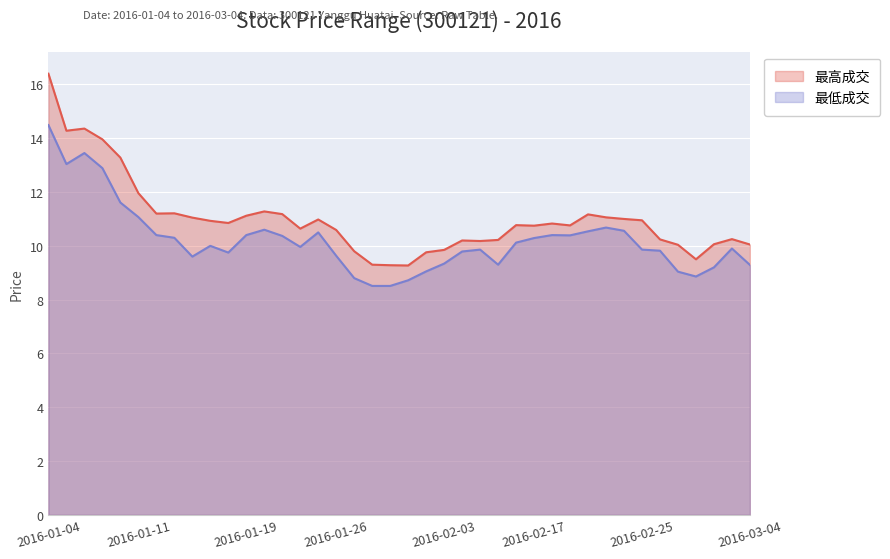

Reading left to right, what are all the values shown in this chart?

最高成交: 16.4	14.3	14.4	14.0	13.3	12.0	11.2	11.2	11.1	10.9	10.8	11.1	11.3	11.2	10.6	11.0	10.6	9.8	9.3	9.3	9.3	9.8	9.8	10.2	10.2	10.2	10.8	10.8	10.8	10.8	11.2	11.1	11.0	10.9	10.2	10.0	9.5	10.1	10.2	10.1
最低成交: 14.5	13.0	13.4	12.9	11.6	11.1	10.4	10.3	9.6	10.0	9.8	10.4	10.6	10.4	10.0	10.5	9.6	8.8	8.5	8.5	8.7	9.1	9.3	9.8	9.9	9.3	10.1	10.3	10.4	10.4	10.5	10.7	10.6	9.9	9.8	9.0	8.9	9.2	9.9	9.3